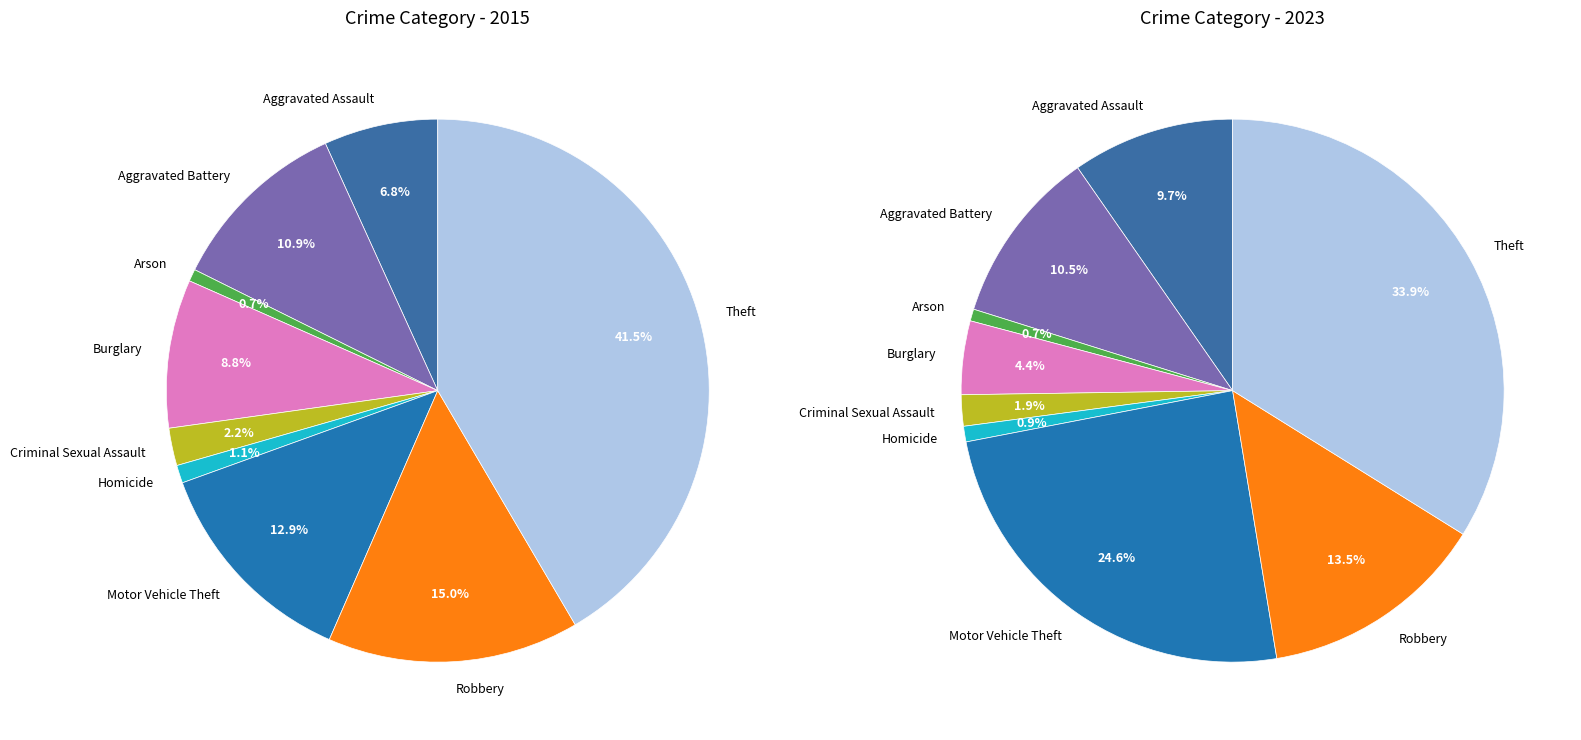

Combined, what portion of the pie is Robbery and Arson?

15.7%